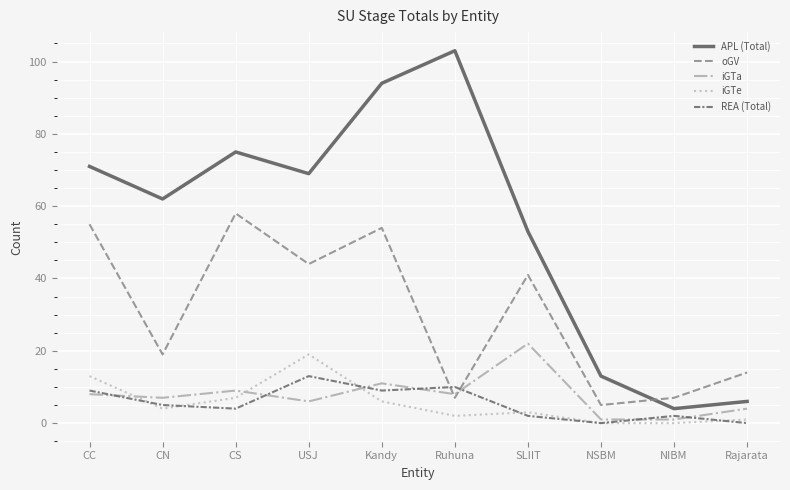

True or false: REA (Total) has more than 1 interior local peaks.

True